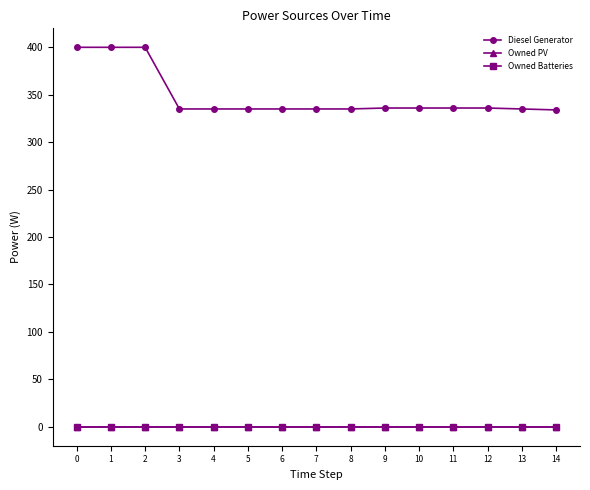

Which series has the widest spread of values?

Diesel Generator